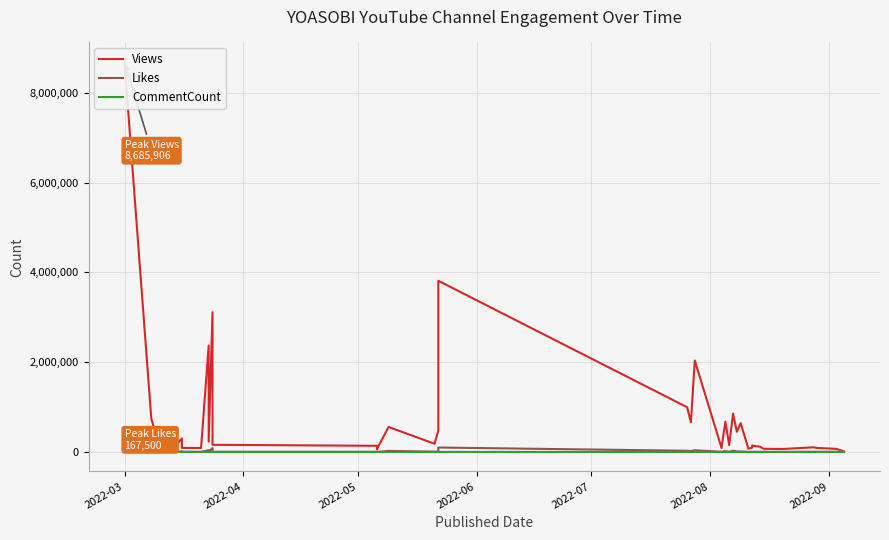

The value of Views at 27 is 740554. True or false?

False